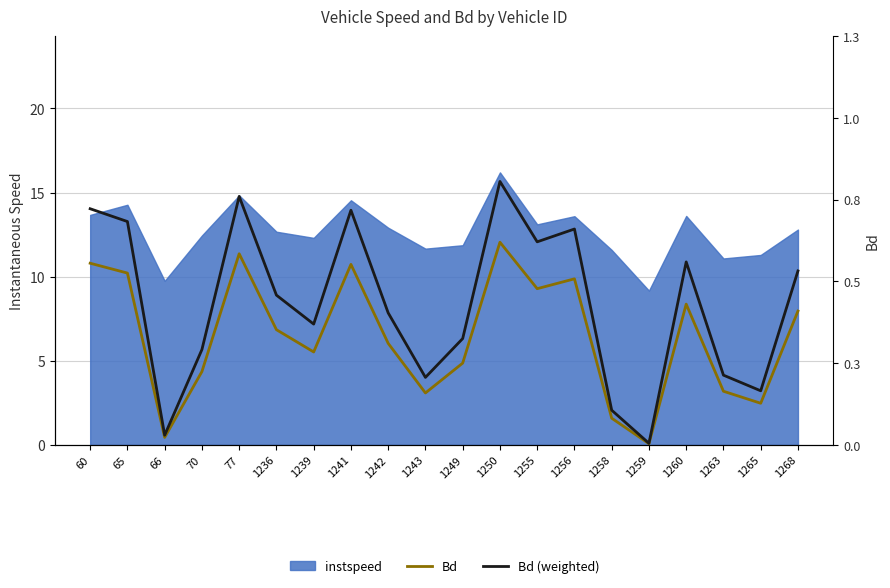

The Bd (weighted) series shows 26.8 at 77. True or false?

False